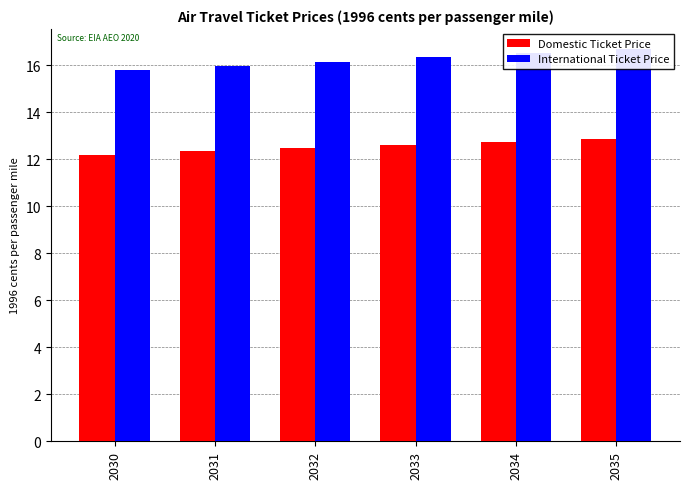

List the labels in order of International Ticket Price value, smallest first.

2030, 2031, 2032, 2033, 2034, 2035